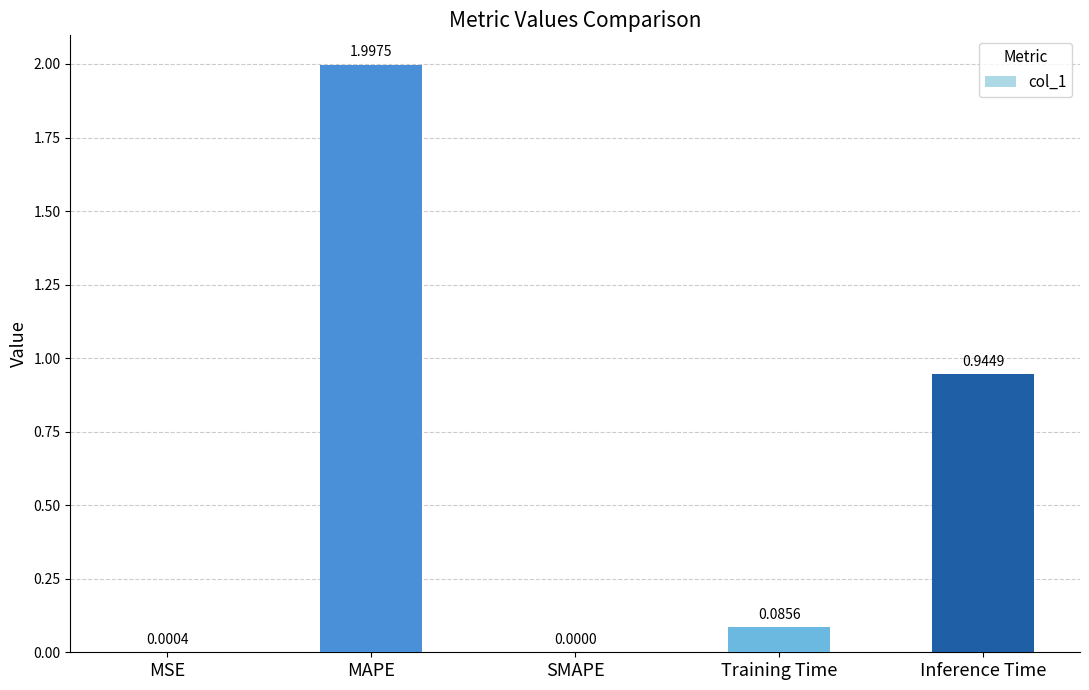

What is the sum of all values?

3.0